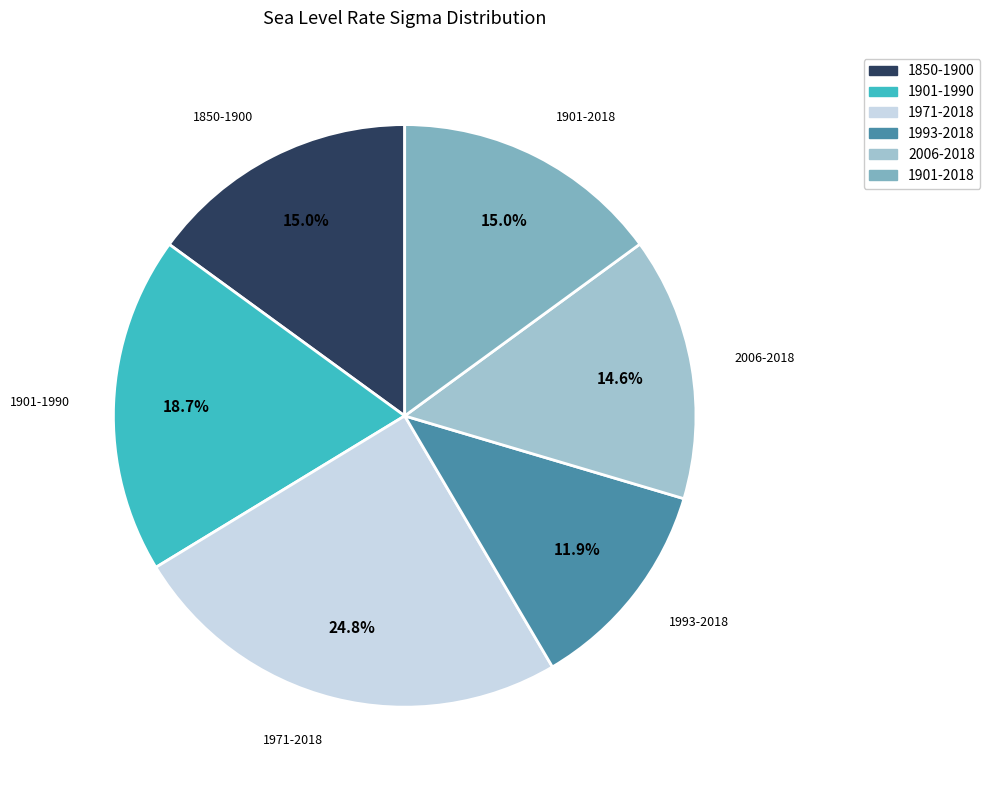

Combined, do 1901-1990 and 2006-2018 account for over 50%?

No